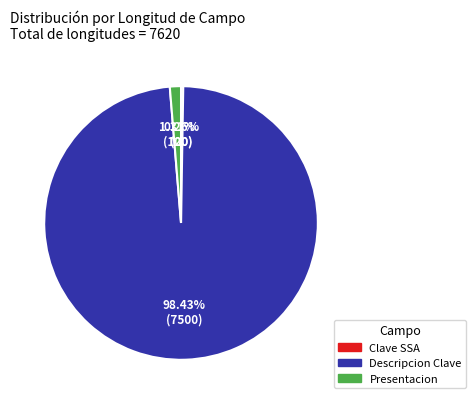

Which category has the biggest portion of the pie?

Descripcion Clave